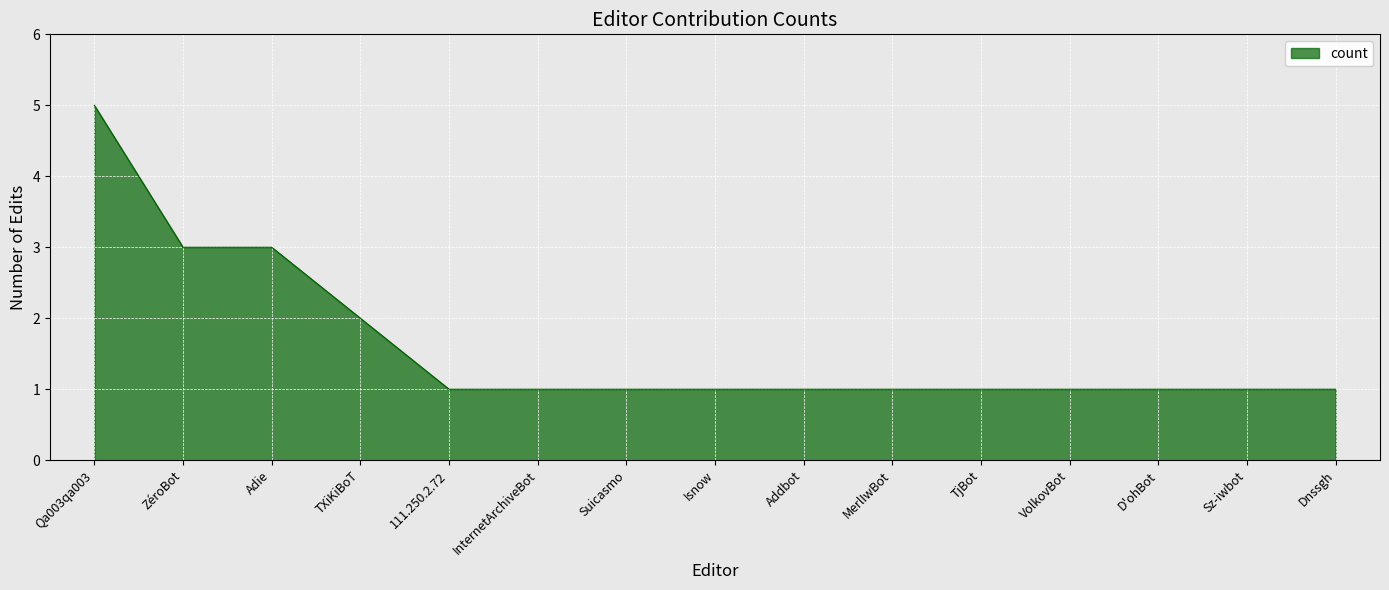

Which label corresponds to the largest value in the chart?

Qa003qa003